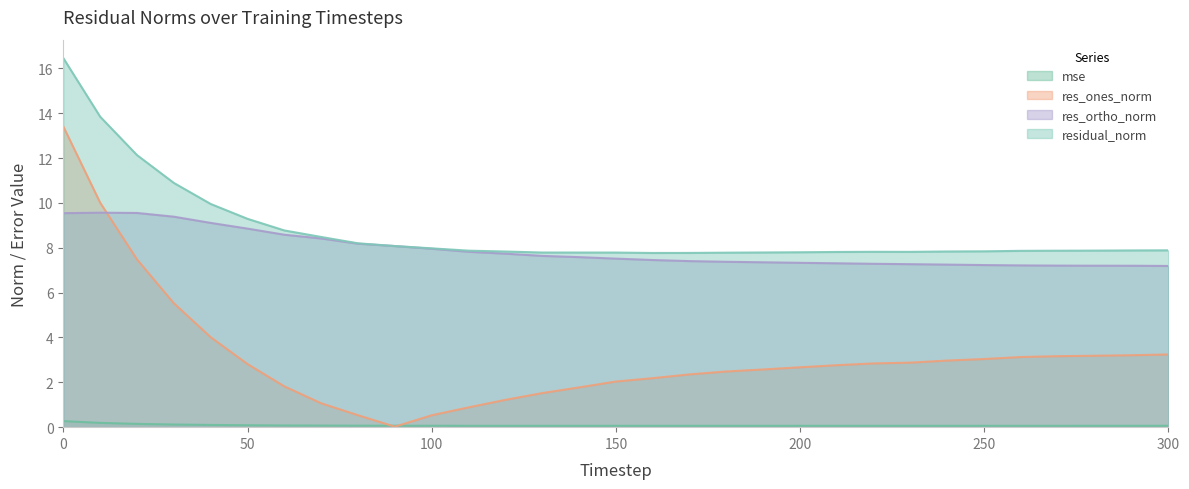

Which has a higher value, 10 or 50?

10